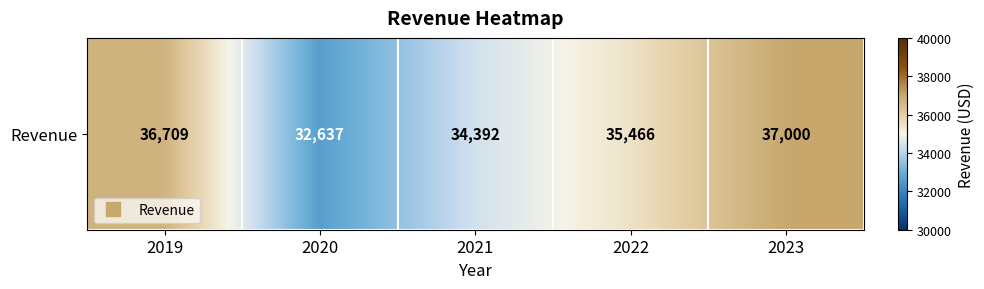

What is the change in value from 2020 to 2023?

+4363